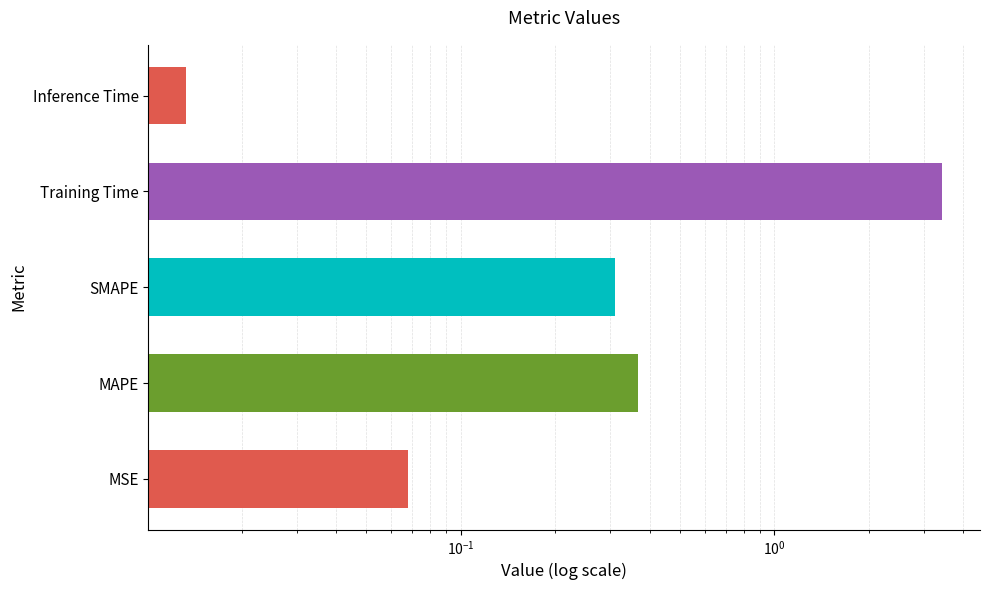

Reading left to right, list all the values displayed in this chart.

0.1	0.4	0.3	3.4	0.0